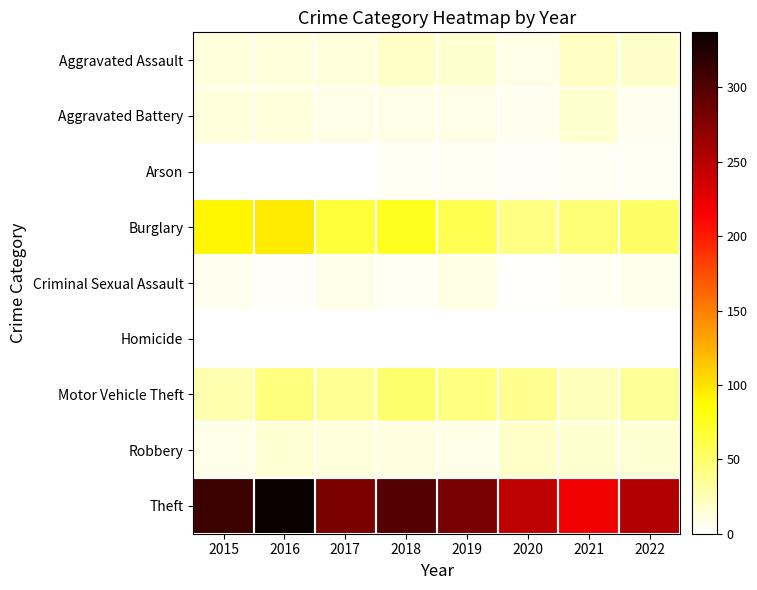

Between 2019 and 2022, which is larger?

2022